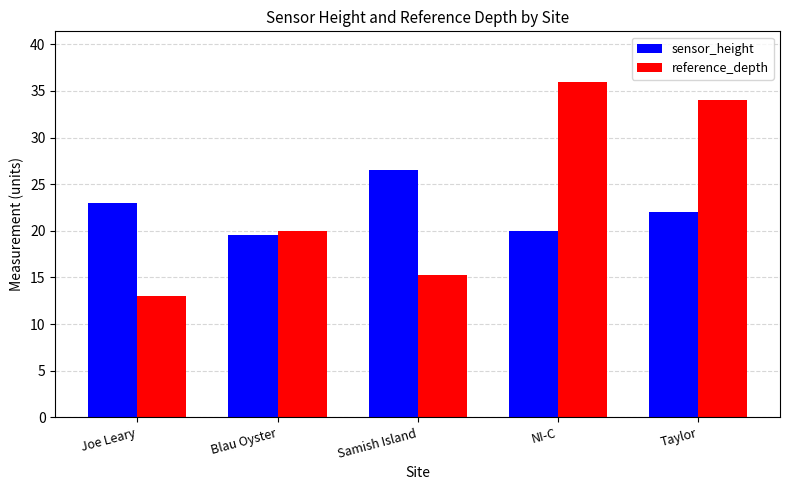

At how many categories does at least one series exceed 14?

5